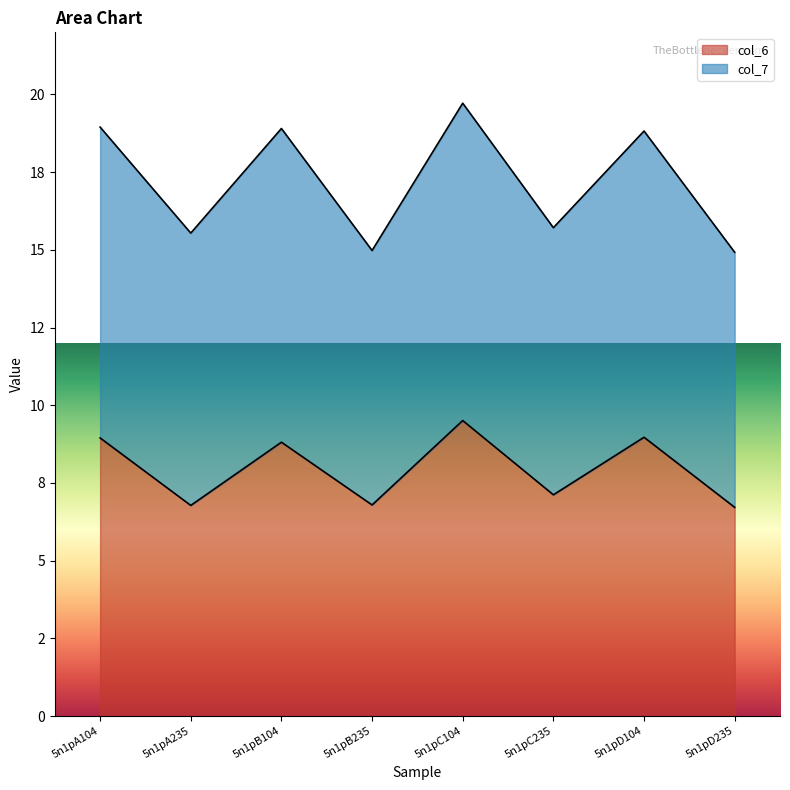

What is the average value of the col_6 series?

8.0